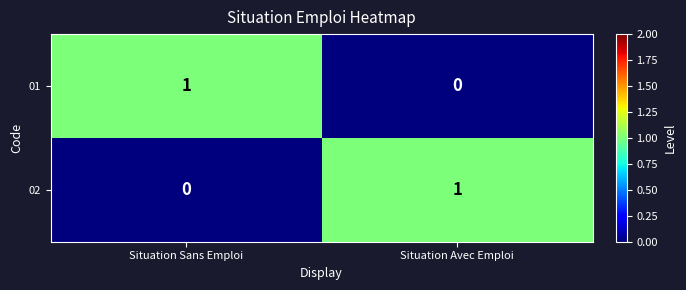

Is the value of 01 at Situation Sans Emploi greater than the value of 02 at Situation Sans Emploi?

Yes